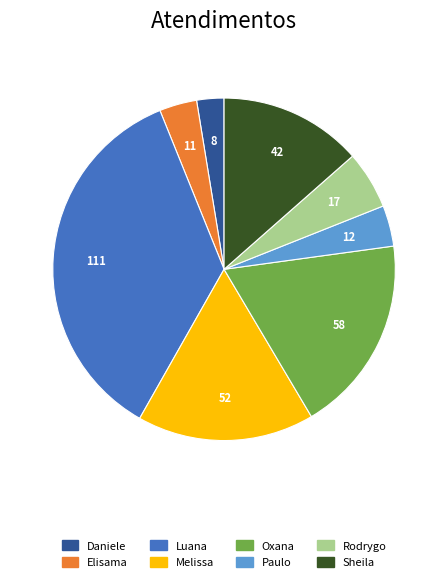

Combined, do Rodrygo and Melissa account for over 50%?

No